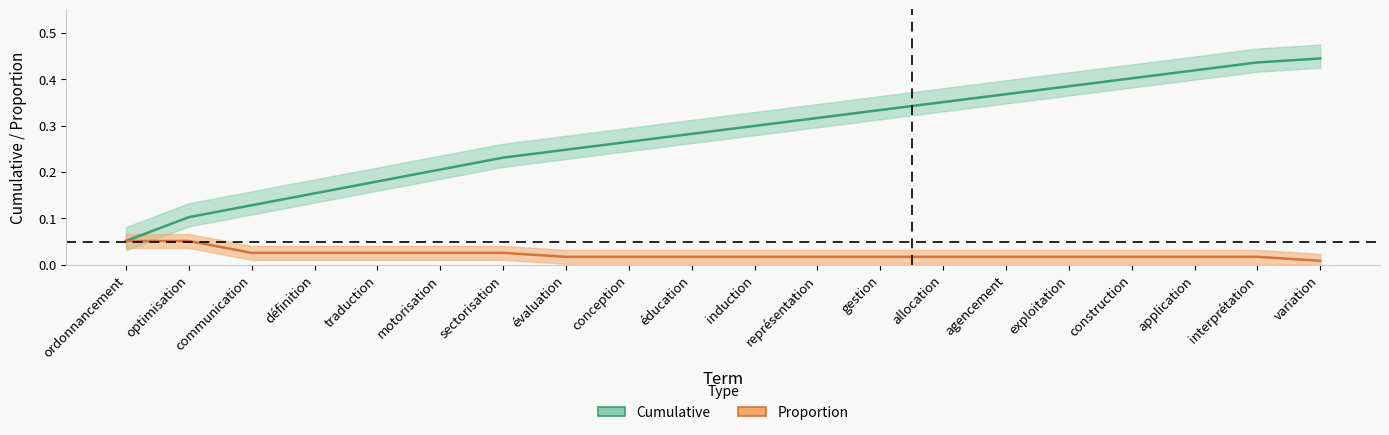

The value of cumulative at induction is 0.3. True or false?

True